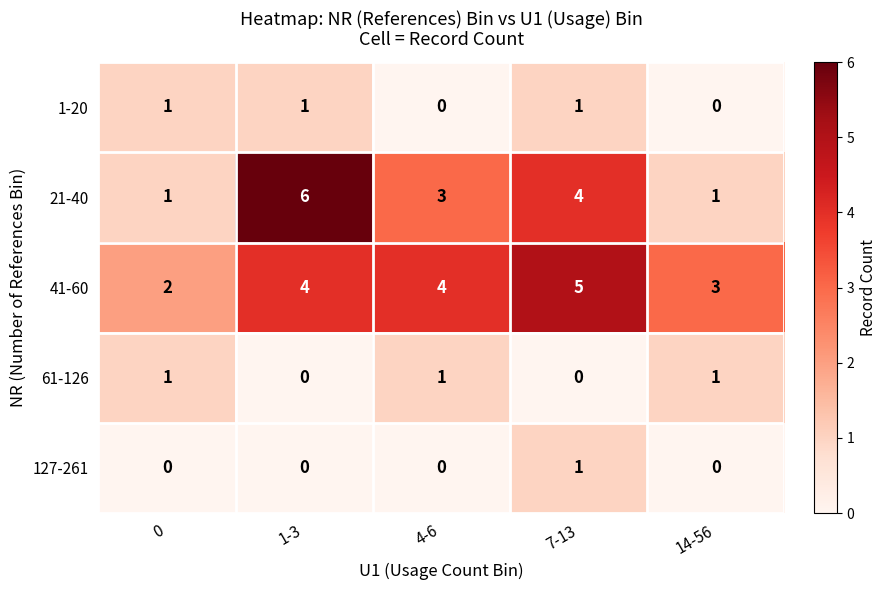

How many values in the 127-261 series exceed 0?

1